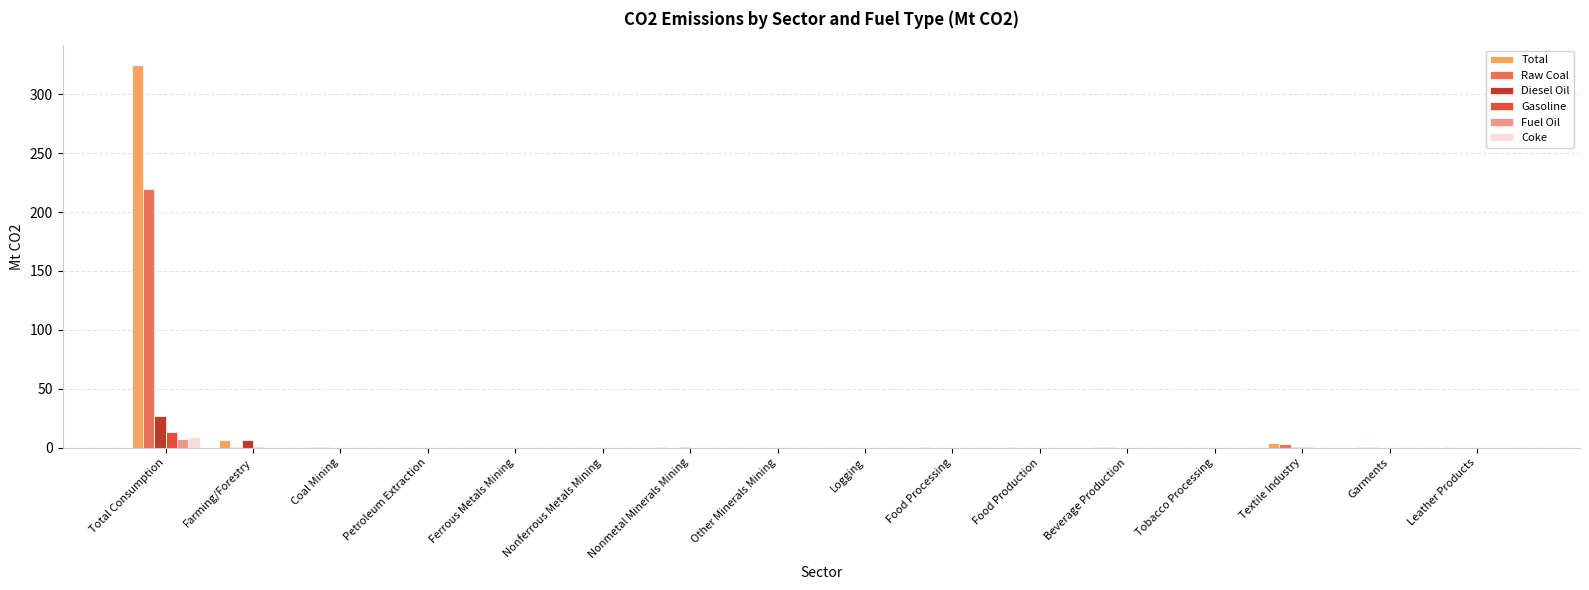

What is the sum of all Diesel Oil values?

34.3